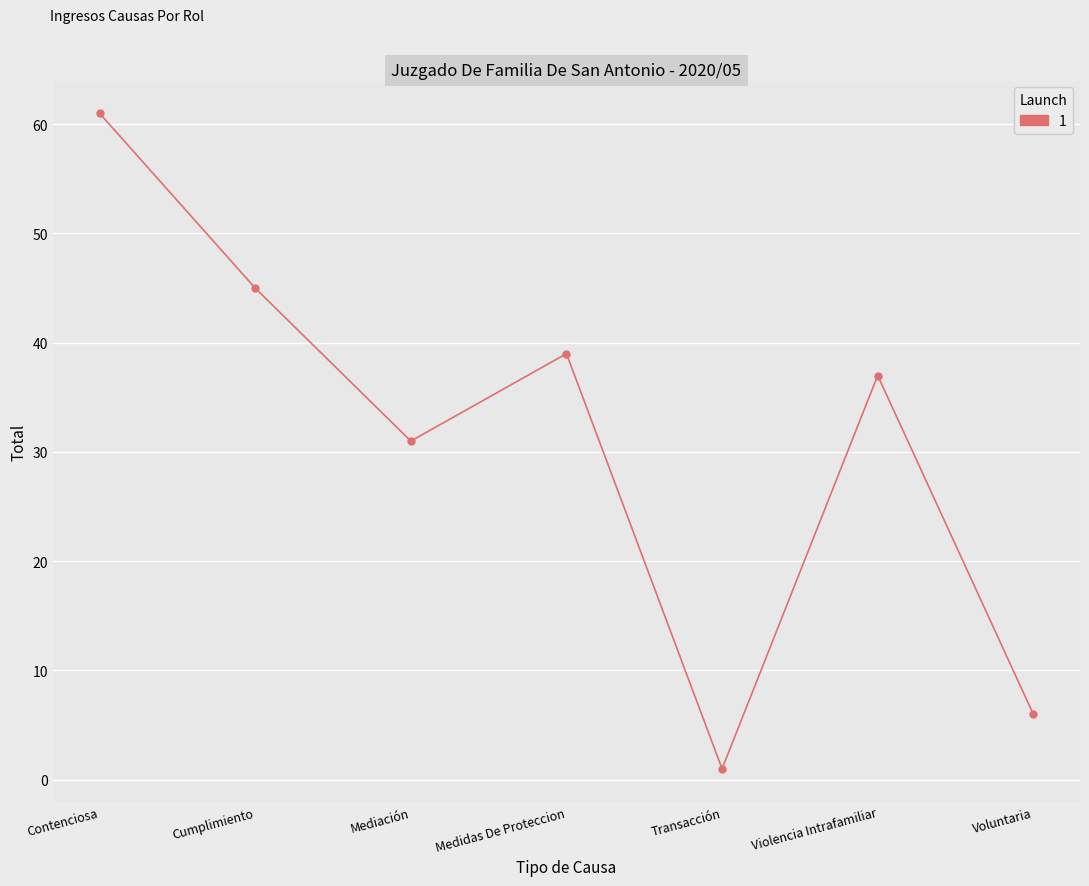

How many data points are less than 37?

3